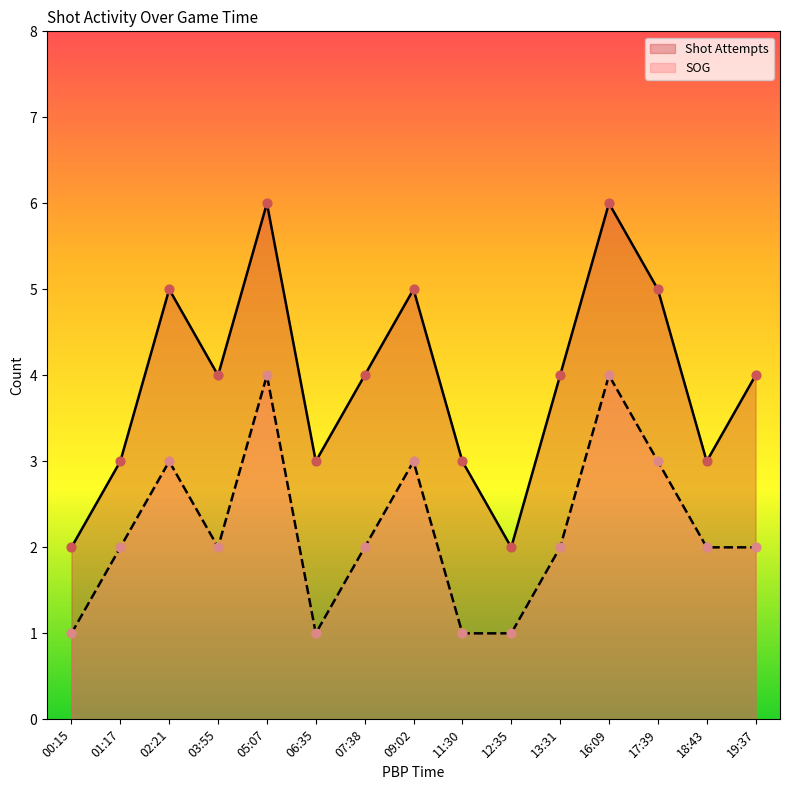

What are all the series names shown in the legend?

Shot Attempts, SOG